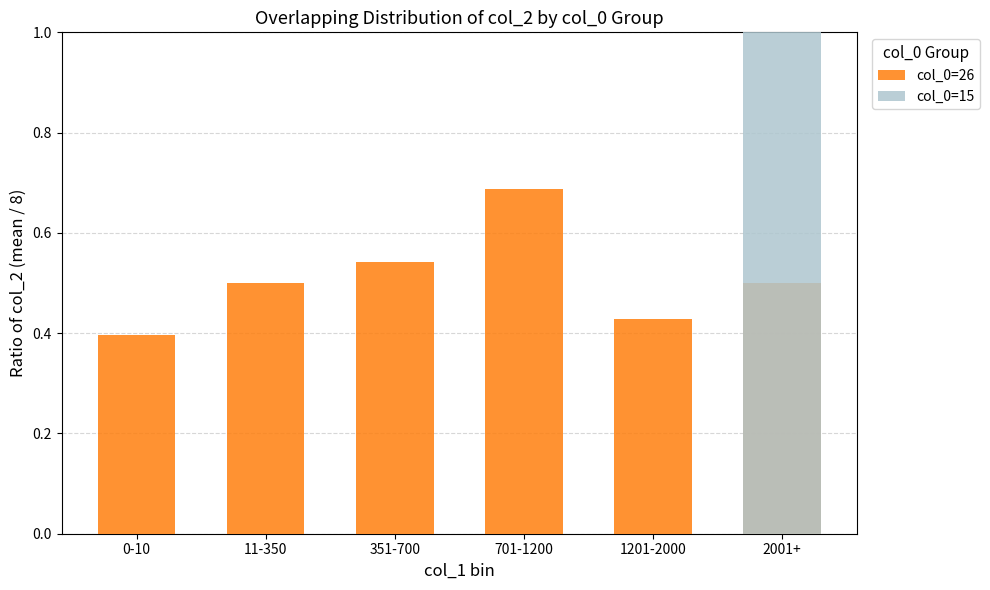

What is the label of the 5th bar from the left?

1201-2000